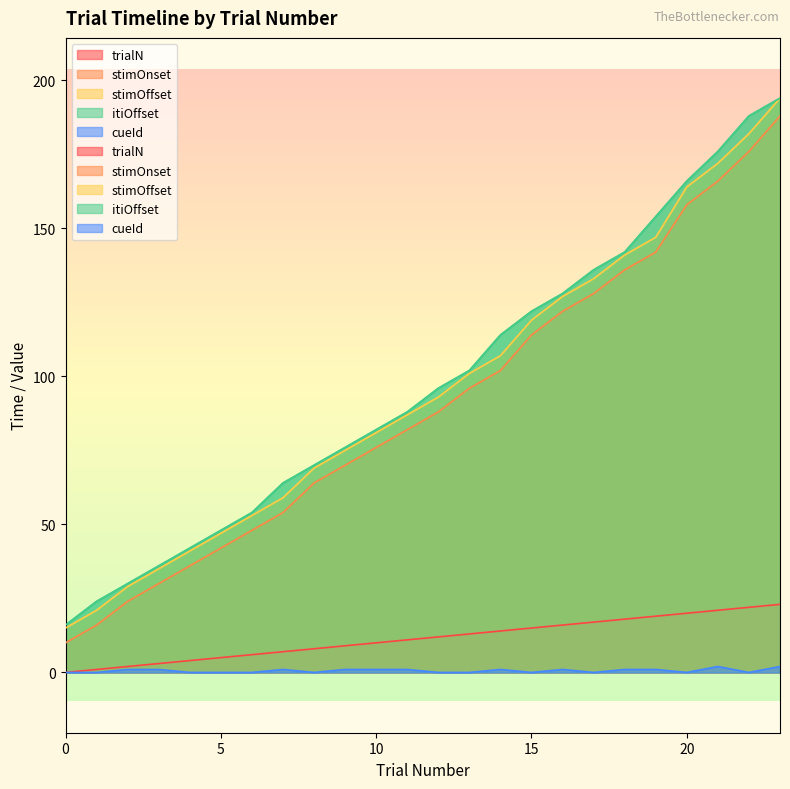

What is the value of the trialN point at the 20th from the left?

19